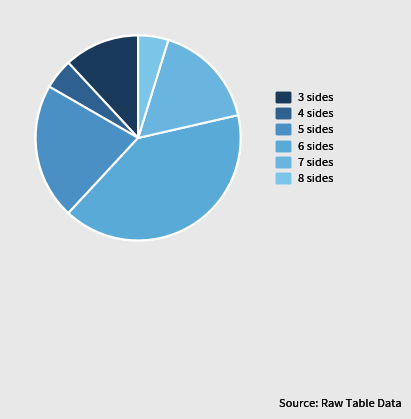

How many segments does this pie chart have?

6